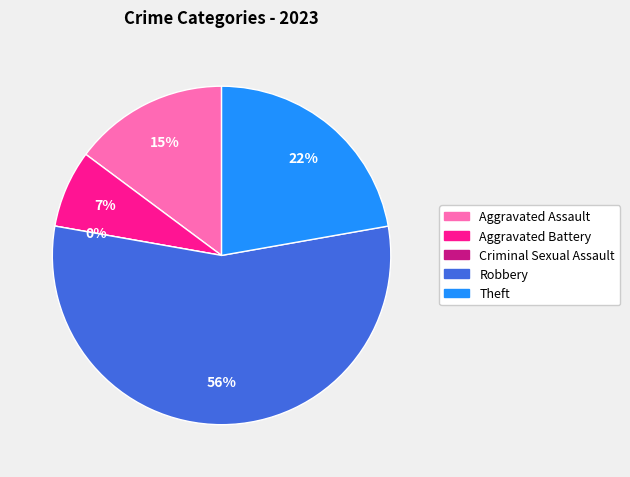

To the nearest percent, what percentage of the pie is Aggravated Battery?

7%